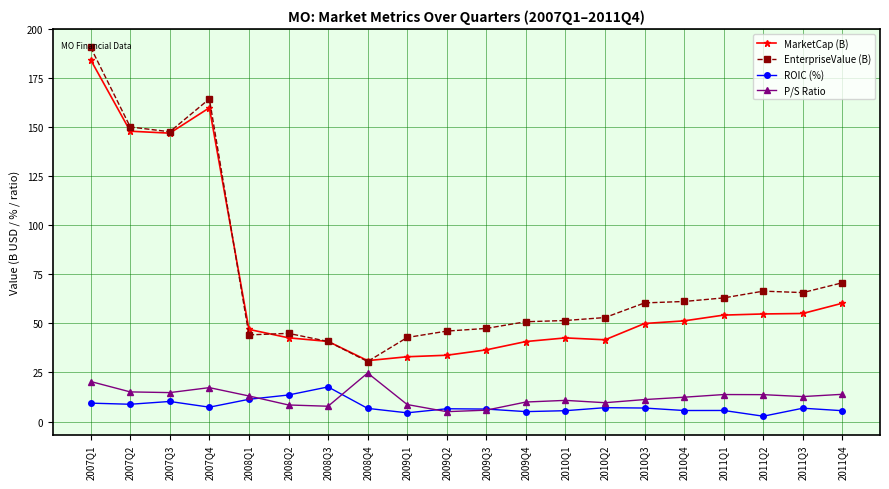

Is it true that ROIC (%) equals 2.7 at 2011Q2?

True